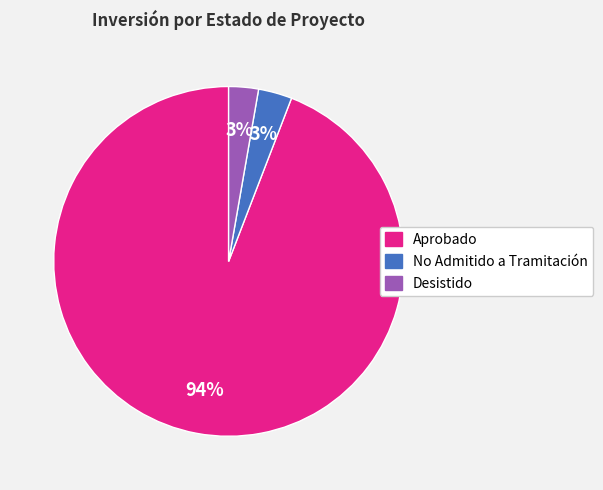

To the nearest percent, what is the difference between the largest and smallest slice percentages?

91%